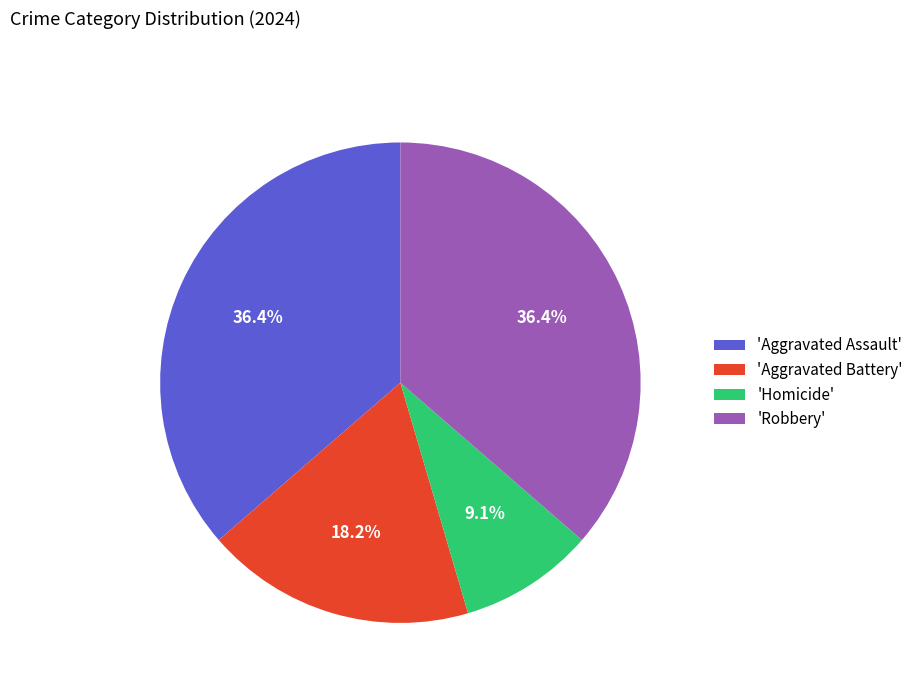

Is there any slice that represents more than half of the pie?

No